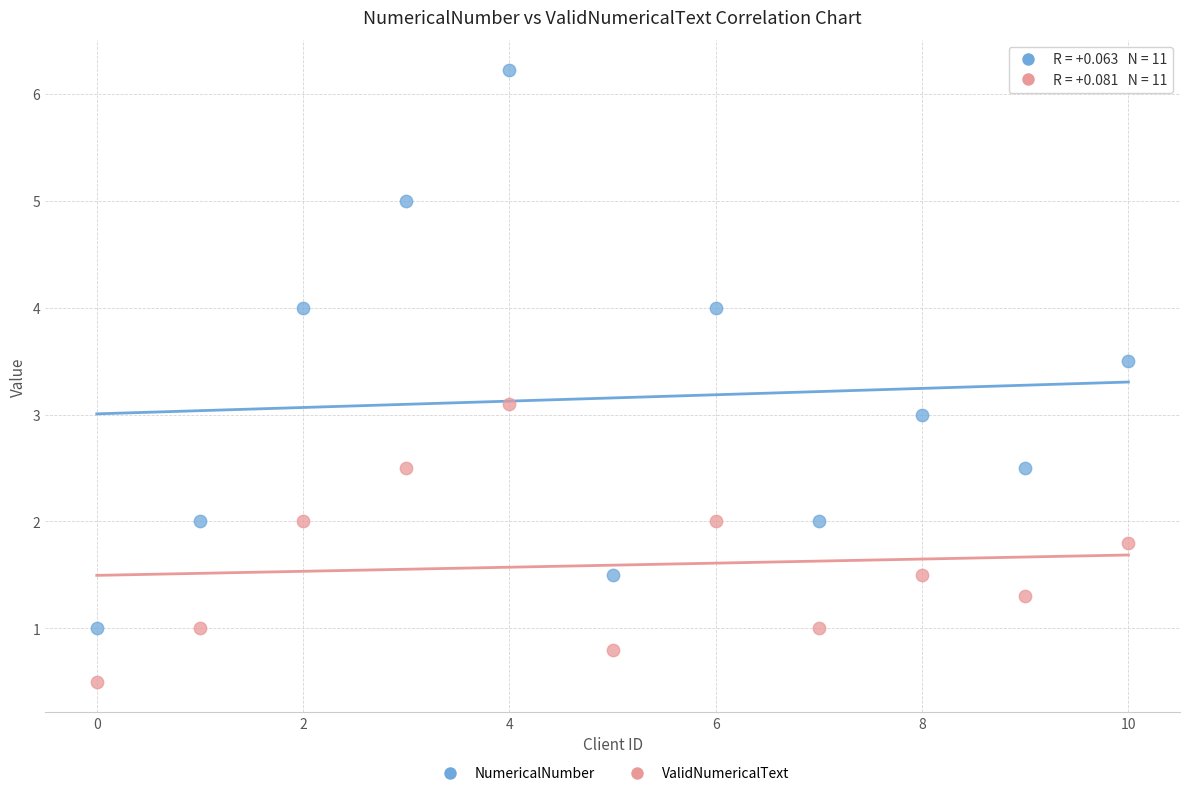

Across all data points, what is the range of Y values (max minus min)?

5.7